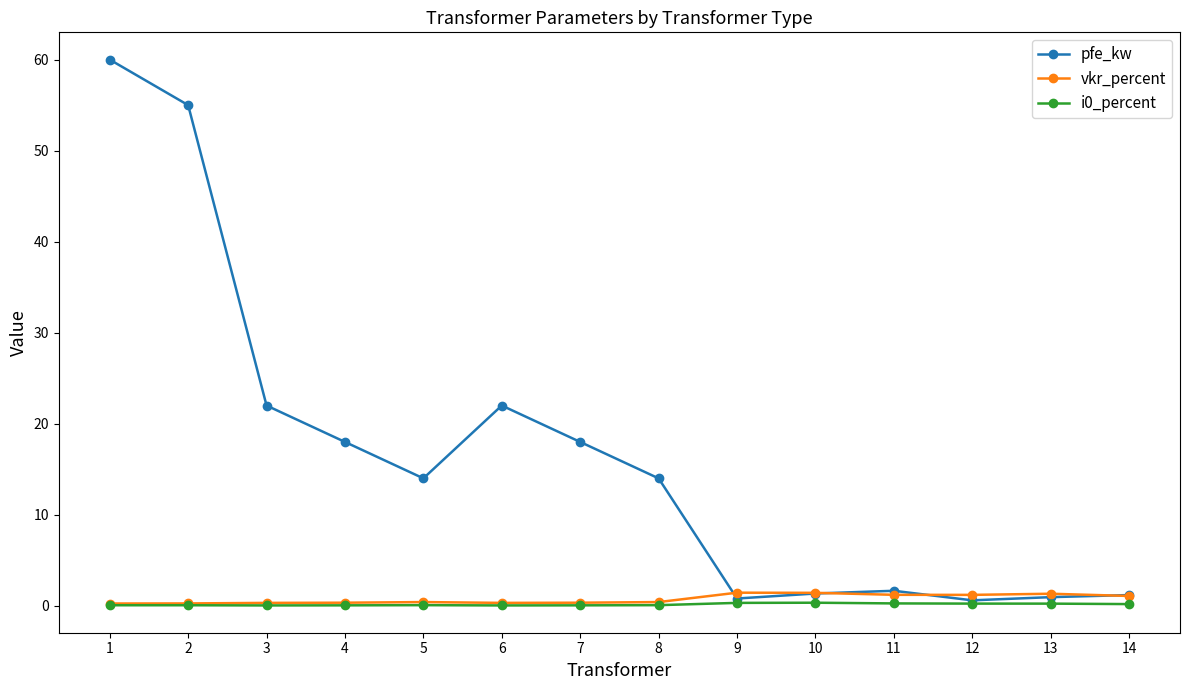

Count the number of data series in this chart.

3